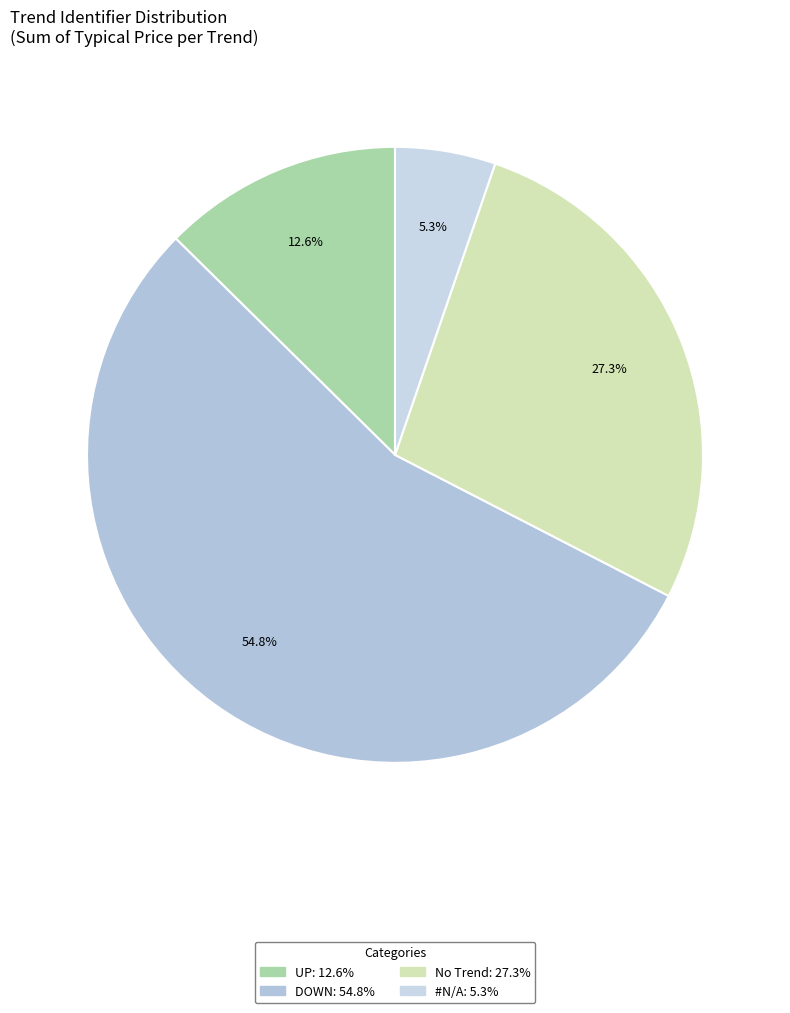

Is there a majority slice in this chart?

Yes